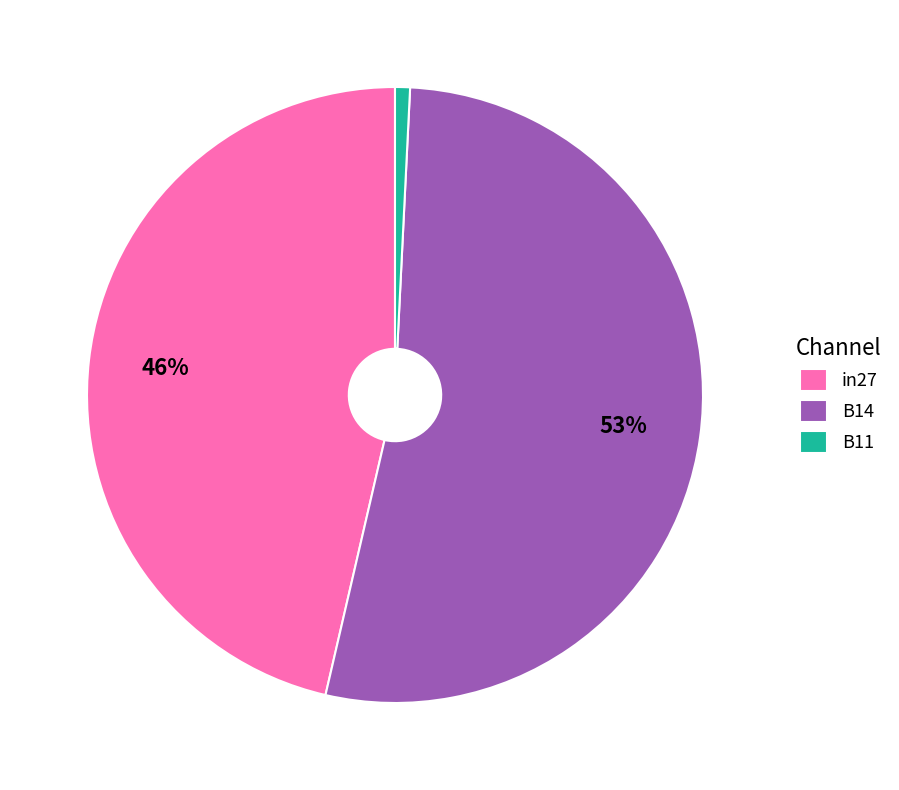

What is the largest slice in the pie chart?

B14